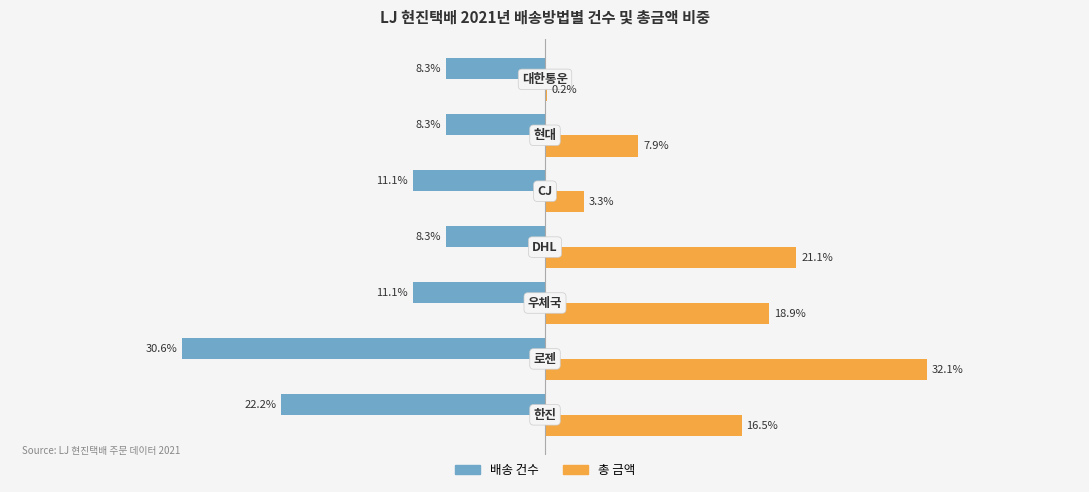

Which series has the largest total across all categories?

총 금액